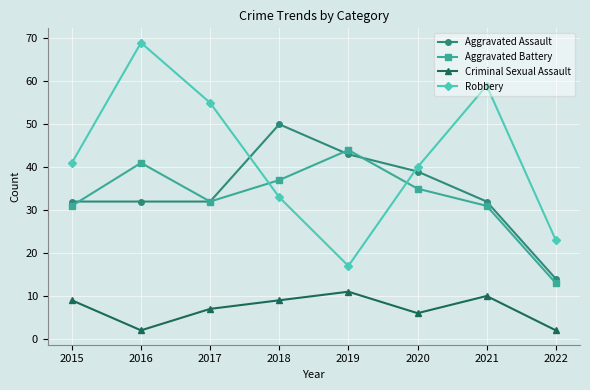

Reading right to left, what are all the values shown in this chart?

Aggravated Assault: 2022=14	2021=32	2020=39	2019=43	2018=50	2017=32	2016=32	2015=32
Aggravated Battery: 2022=13	2021=31	2020=35	2019=44	2018=37	2017=32	2016=41	2015=31
Criminal Sexual Assault: 2022=2	2021=10	2020=6	2019=11	2018=9	2017=7	2016=2	2015=9
Robbery: 2022=23	2021=59	2020=40	2019=17	2018=33	2017=55	2016=69	2015=41